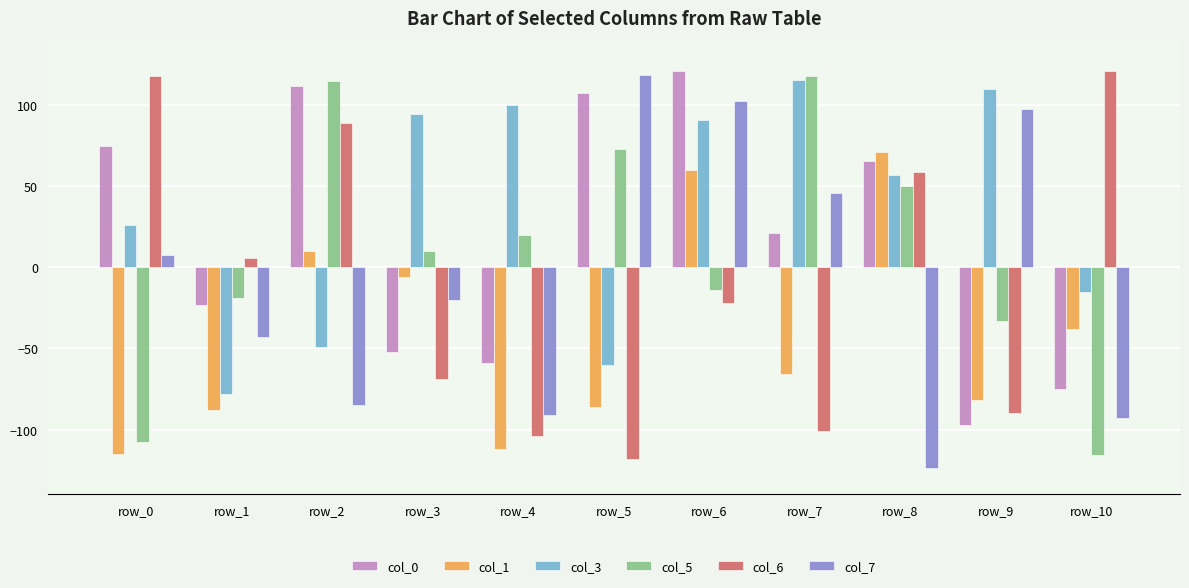

How many values in col_1 are below zero?

8